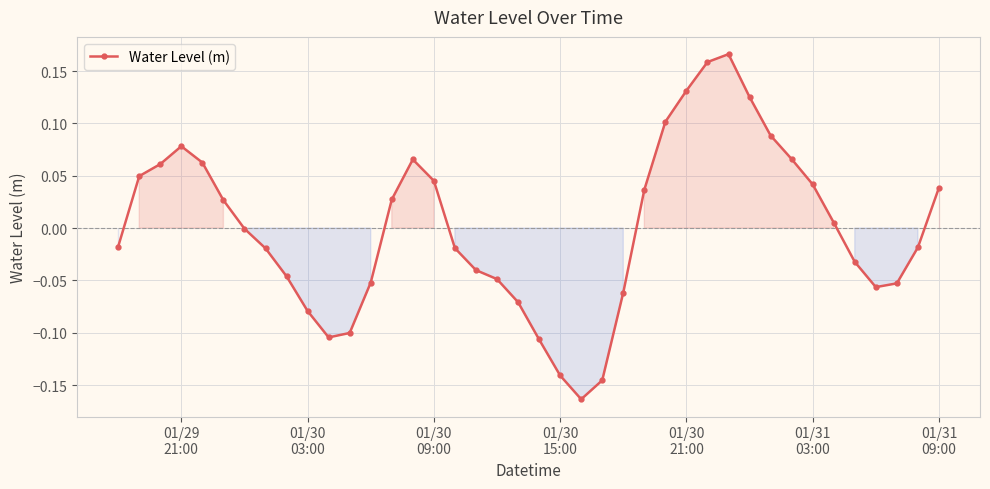

How many points are higher than both their immediate neighbors (excluding endpoints)?

3